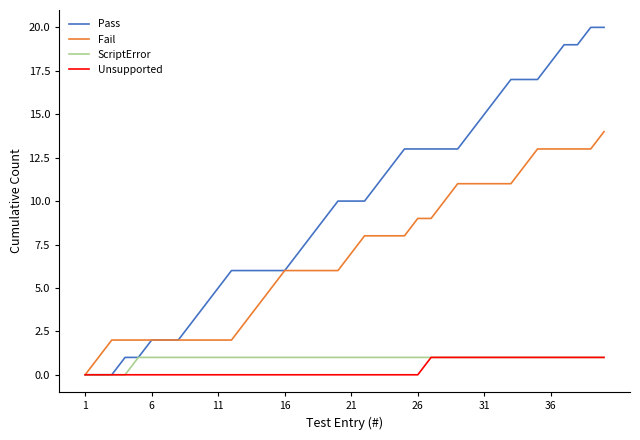

Which series has the widest spread of values?

Pass